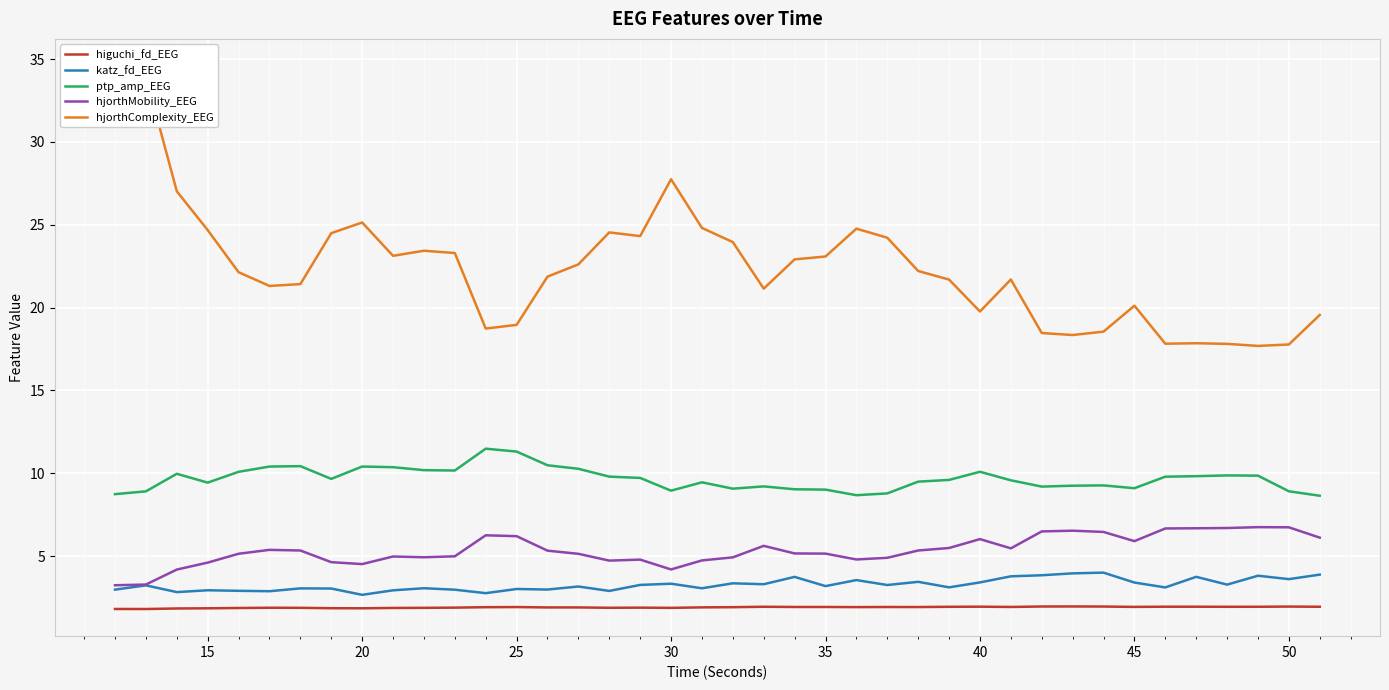

What is the lowest value of the hjorthMobility_EEG series?

3.2